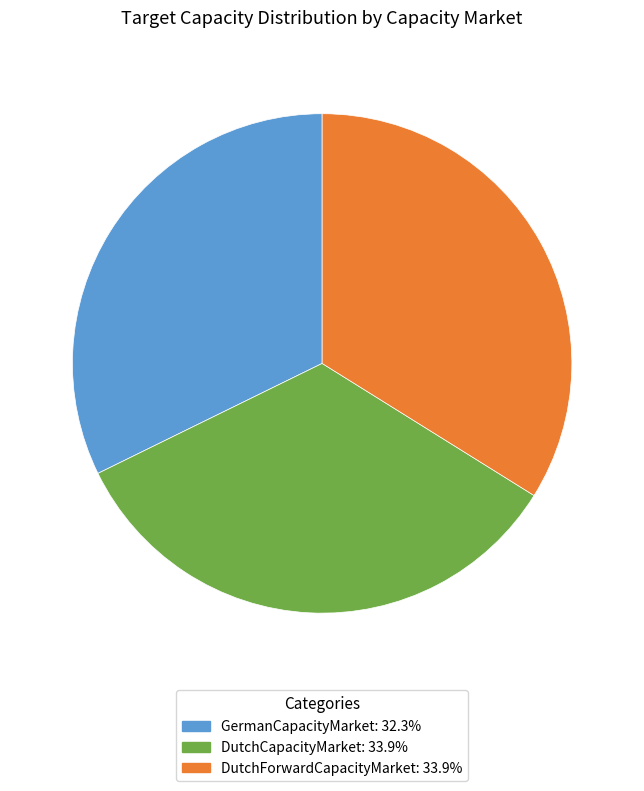

What is the smallest slice in the pie chart?

GermanCapacityMarket